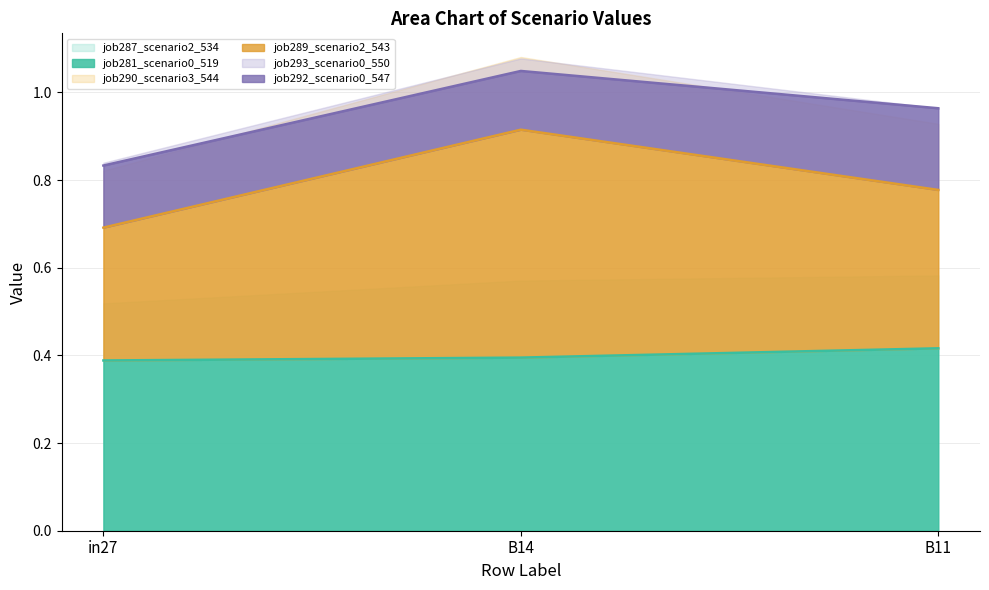

The value of job281_scenario0_519 at B14 is 0.4. True or false?

True